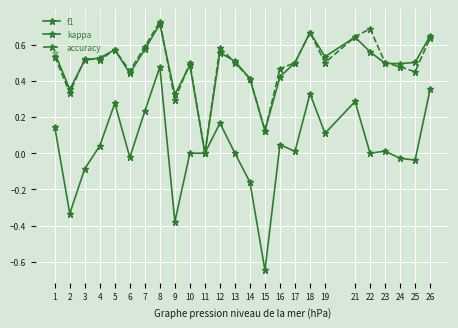

How many lines are shown in the chart?

3